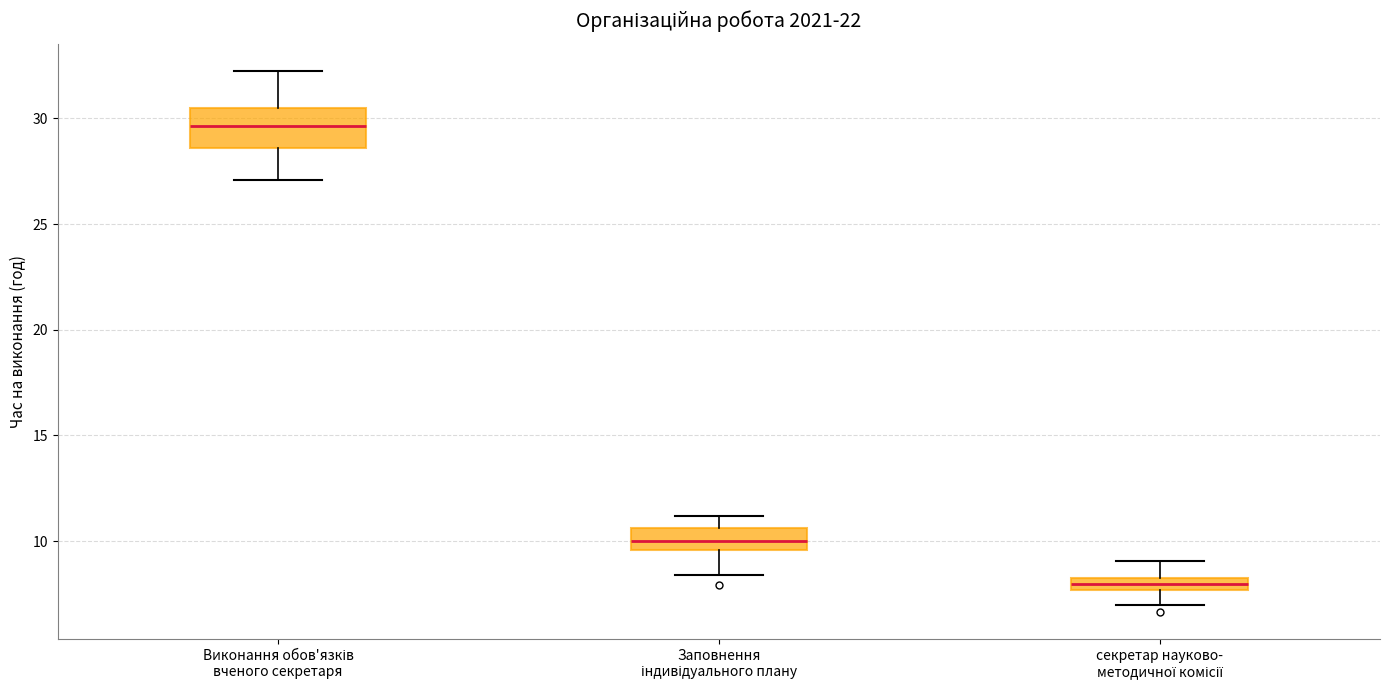

Comparing the boxes themselves (not the whiskers), which one is the tallest?

Виконання обов'язків вченого секретаря